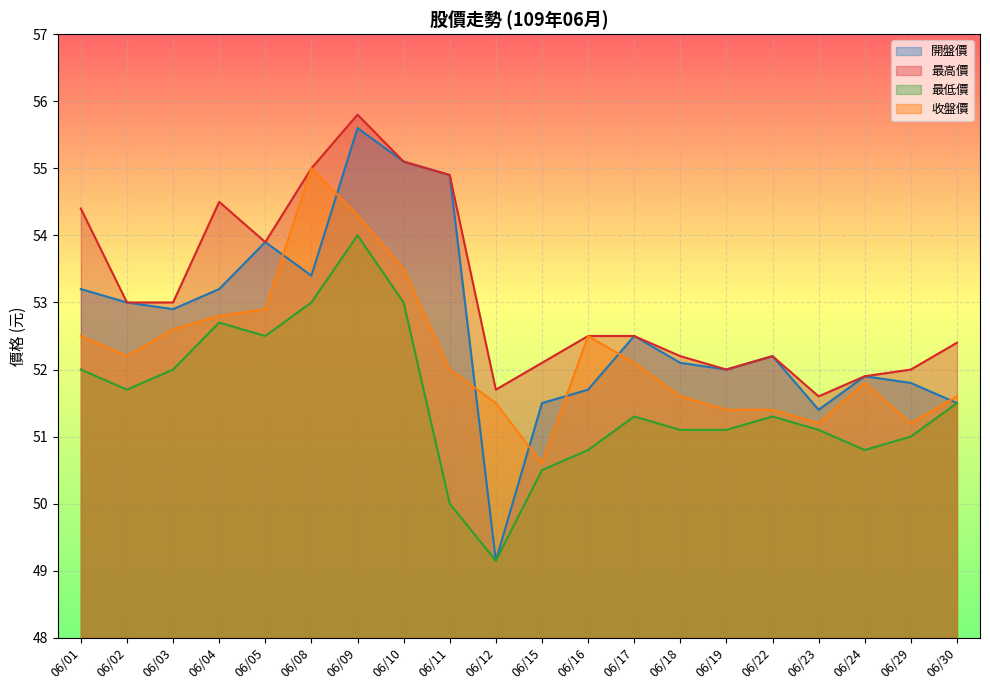

How many lines are shown in the chart?

4